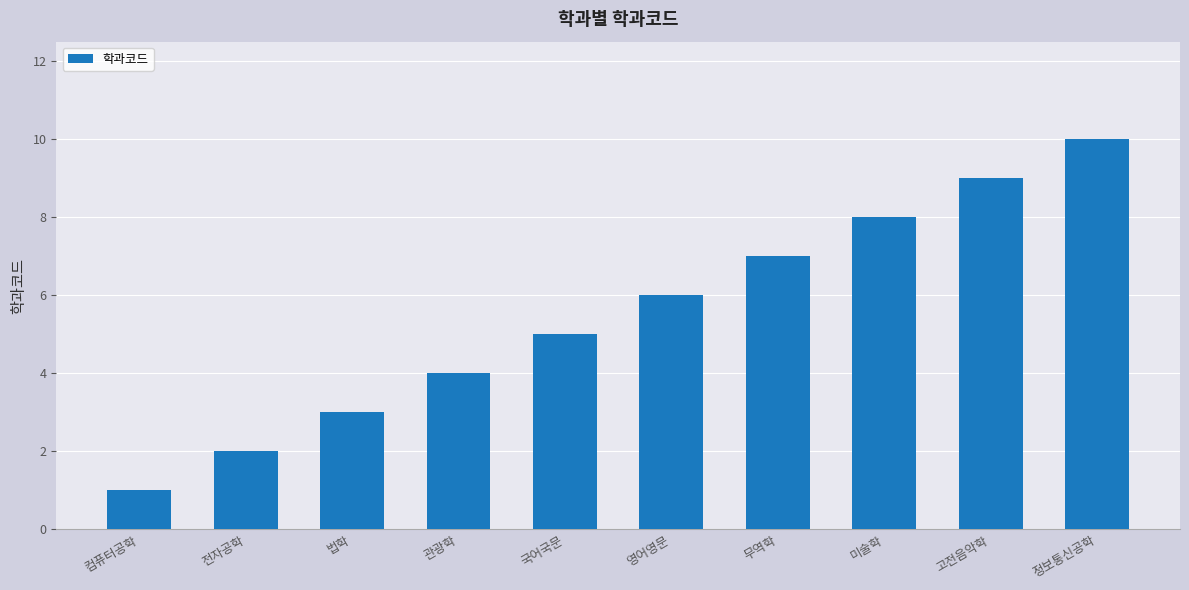

Rank the categories by value from highest to lowest.

정보통신공학, 고전음악학, 미술학, 무역학, 영어영문, 국어국문, 관광학, 법학, 전자공학, 컴퓨터공학